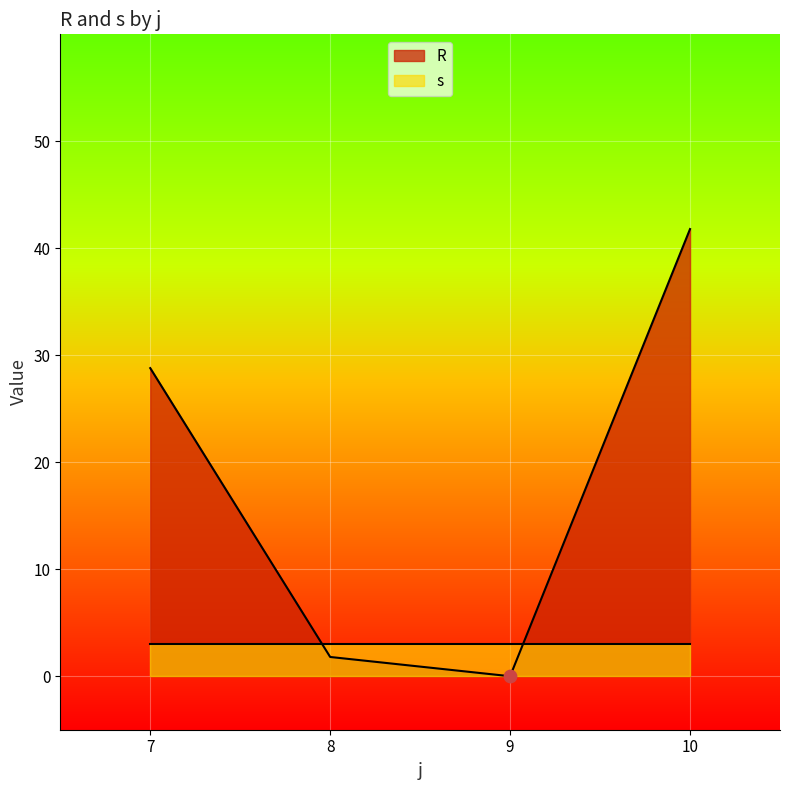

Which series has the largest total across all categories?

R